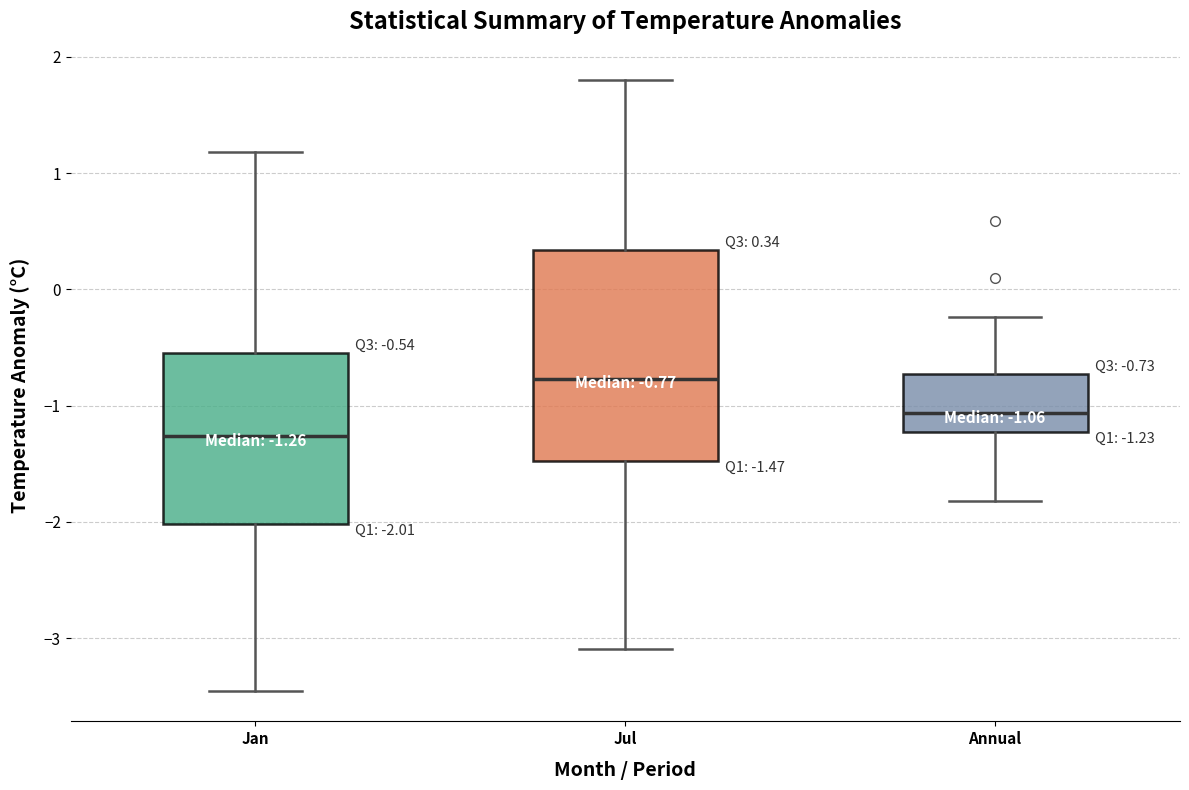

Which box is the tallest, from its lower edge to its upper edge?

Jul